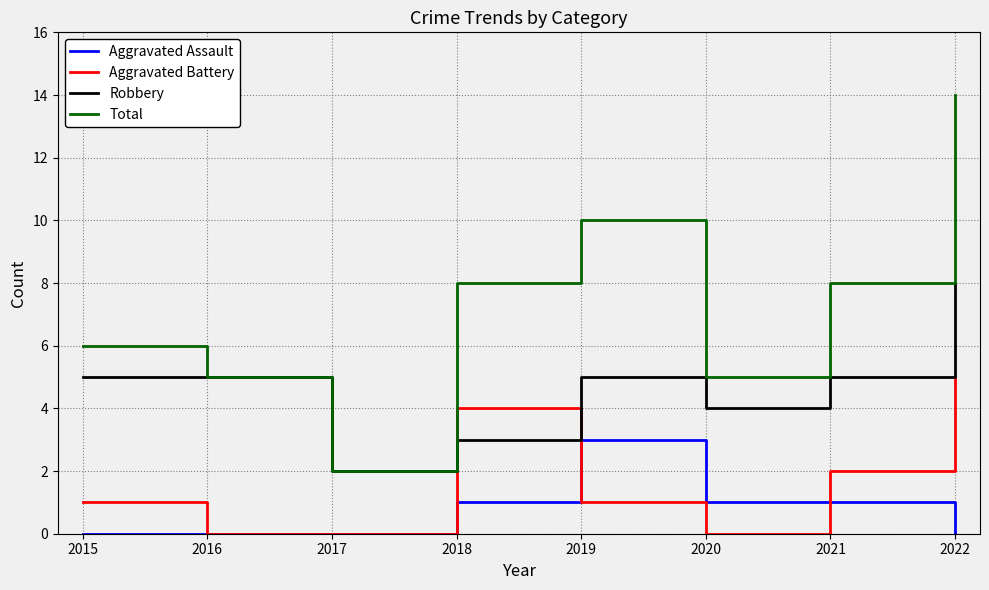

Between 2016 and 2018, which series saw the biggest shift?

Aggravated Battery